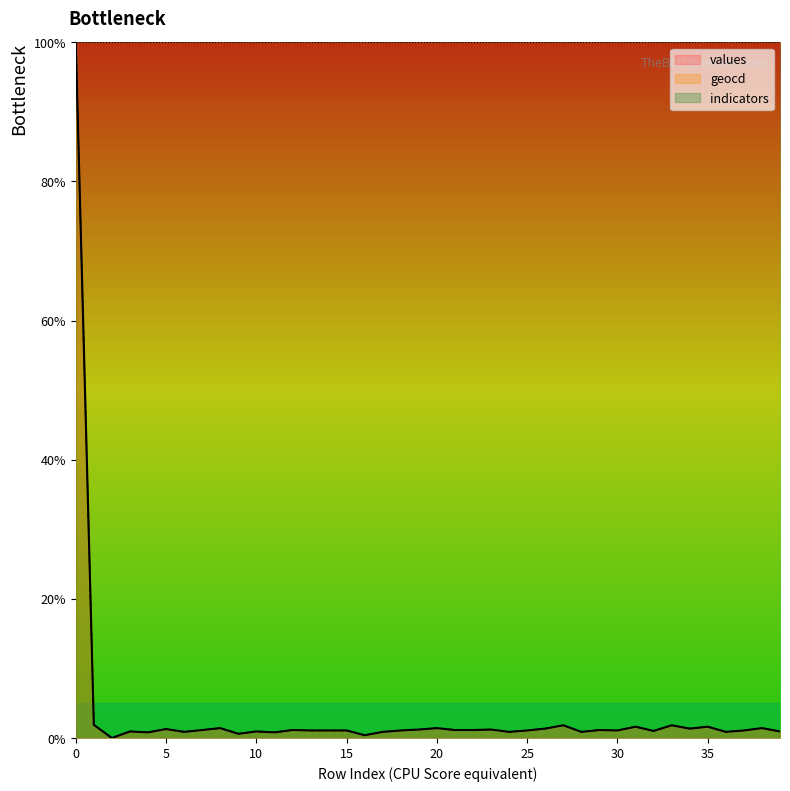

Which category has the lowest value across all series?

2